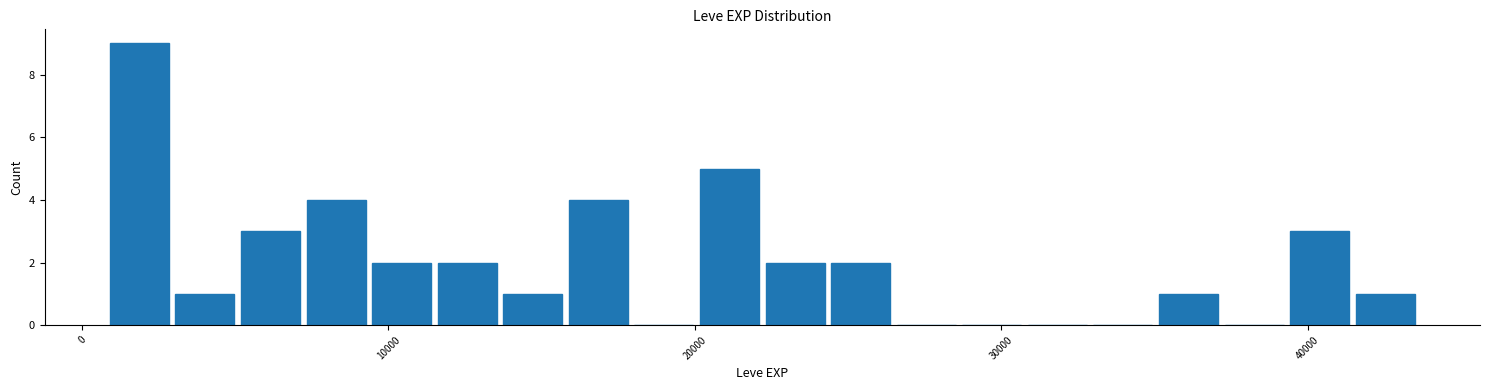

Around what value on the x-axis is the tallest bar? Give the approximate position of its centre, as read against the axis.

2000